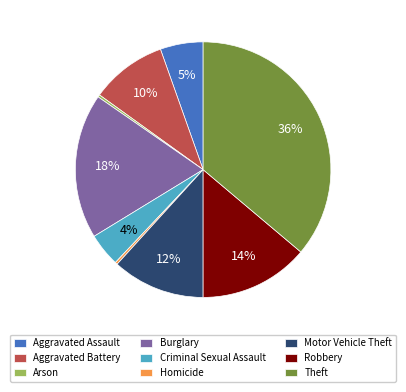

How many segments does this pie chart have?

9